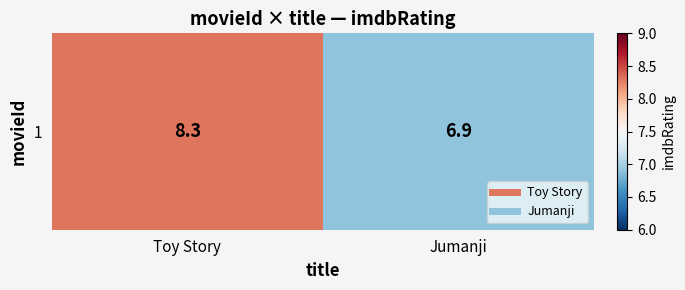

Which label corresponds to the largest value in the chart?

Toy Story